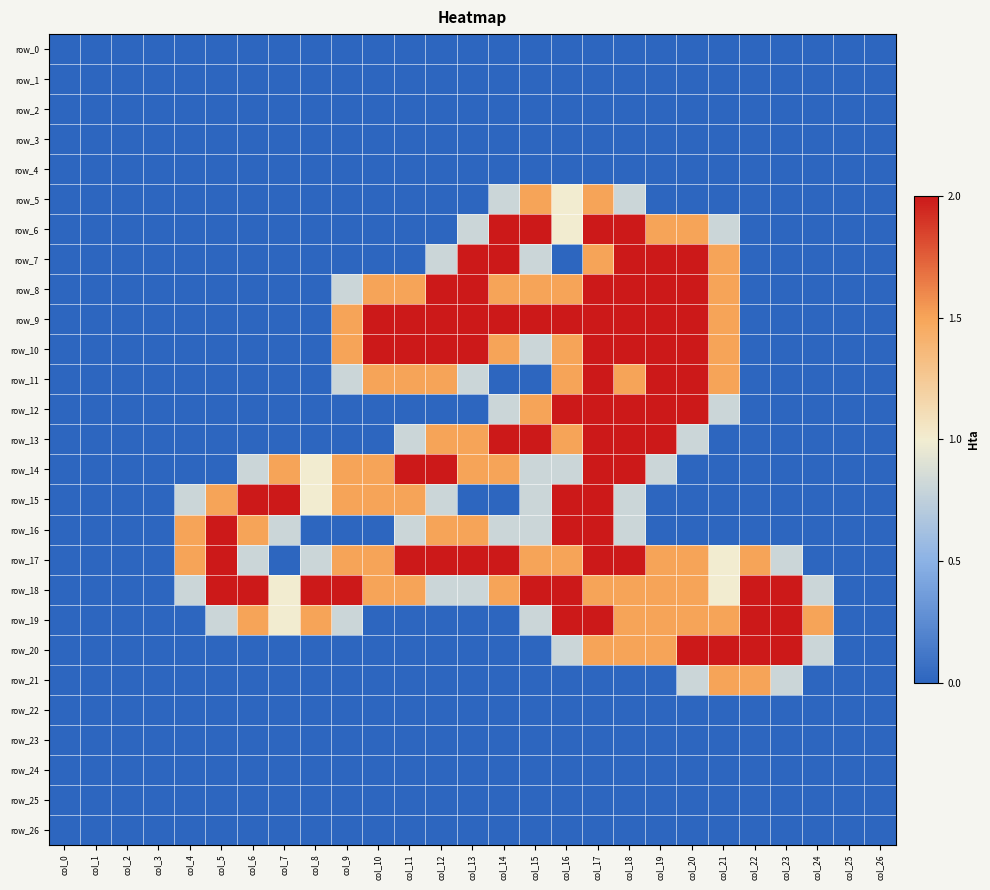

How many row_17 values are between 0 and 2?

27